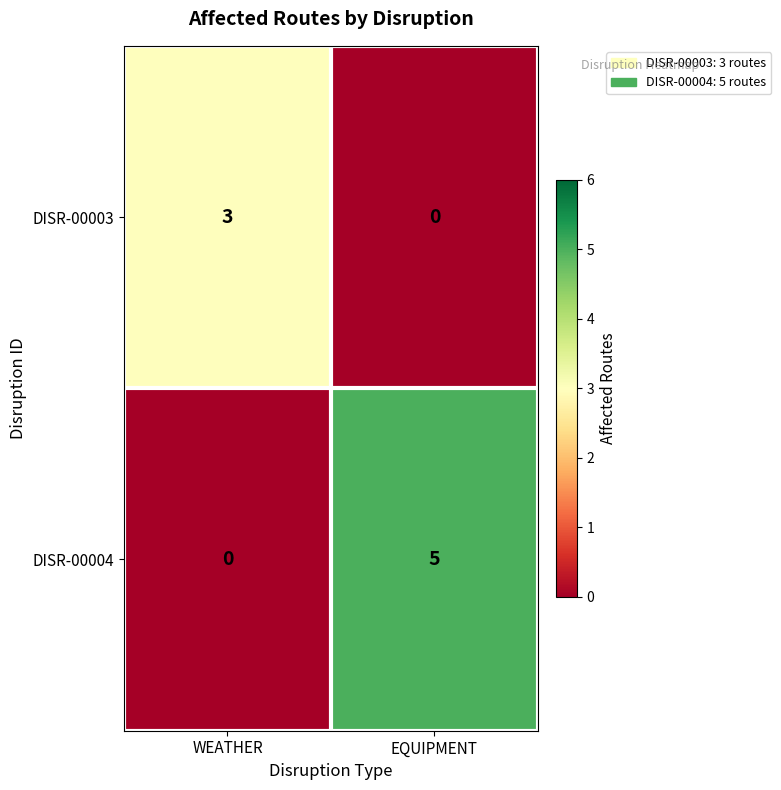

How many positive values does the DISR-00003 series have?

1